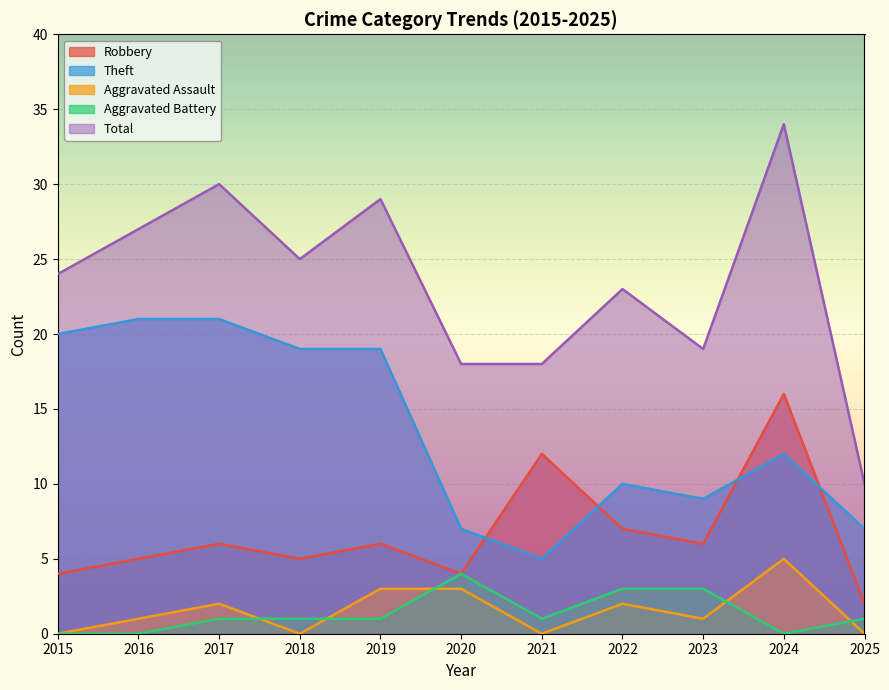

Where is the first local maximum for Aggravated Battery?

2020